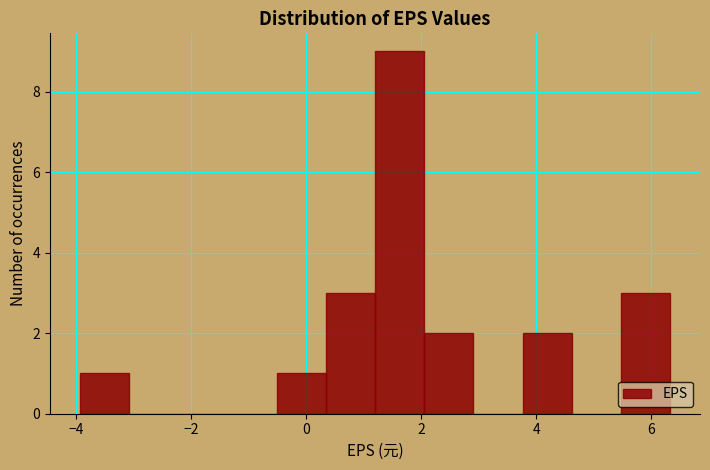

Over which range of the x-axis is the bar tallest?

1.2 to 2.0